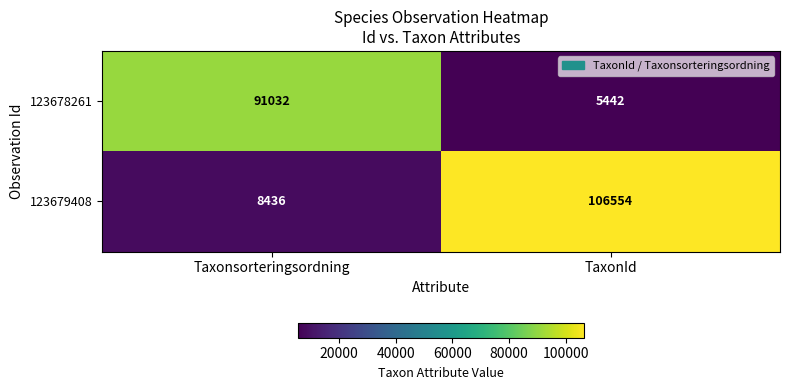

At which label is 123679408 closest to 57495?

Taxonsorteringsordning